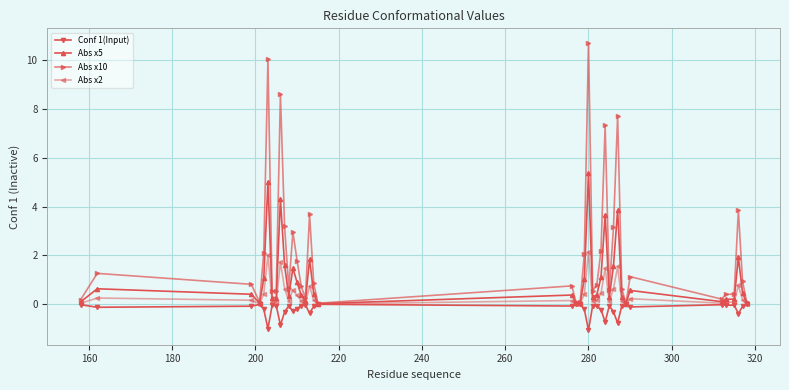

In Abs x2, how many points are lower than both neighbors (excluding endpoints)?

10